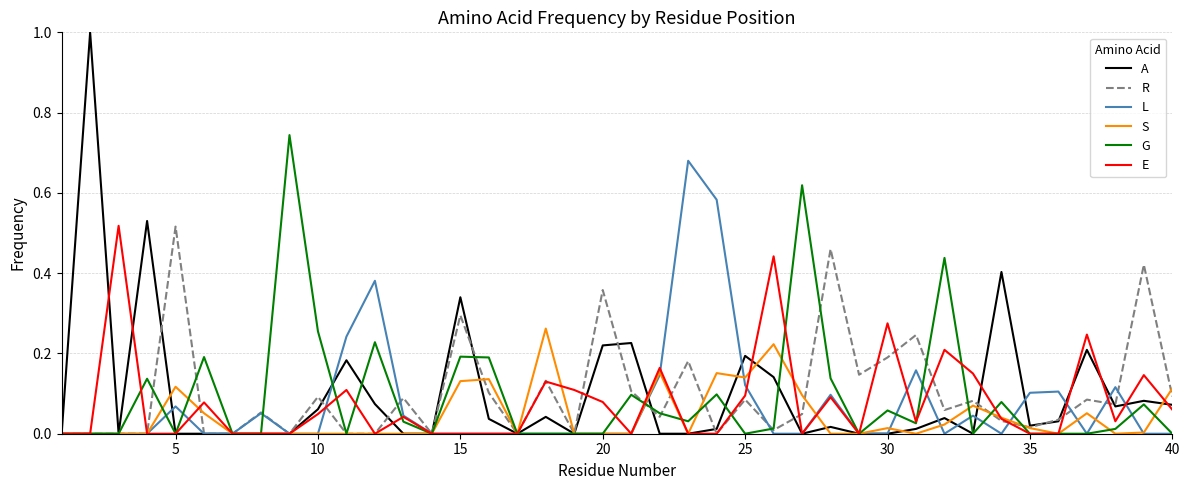

What is the maximum value shown in the chart?

1.0